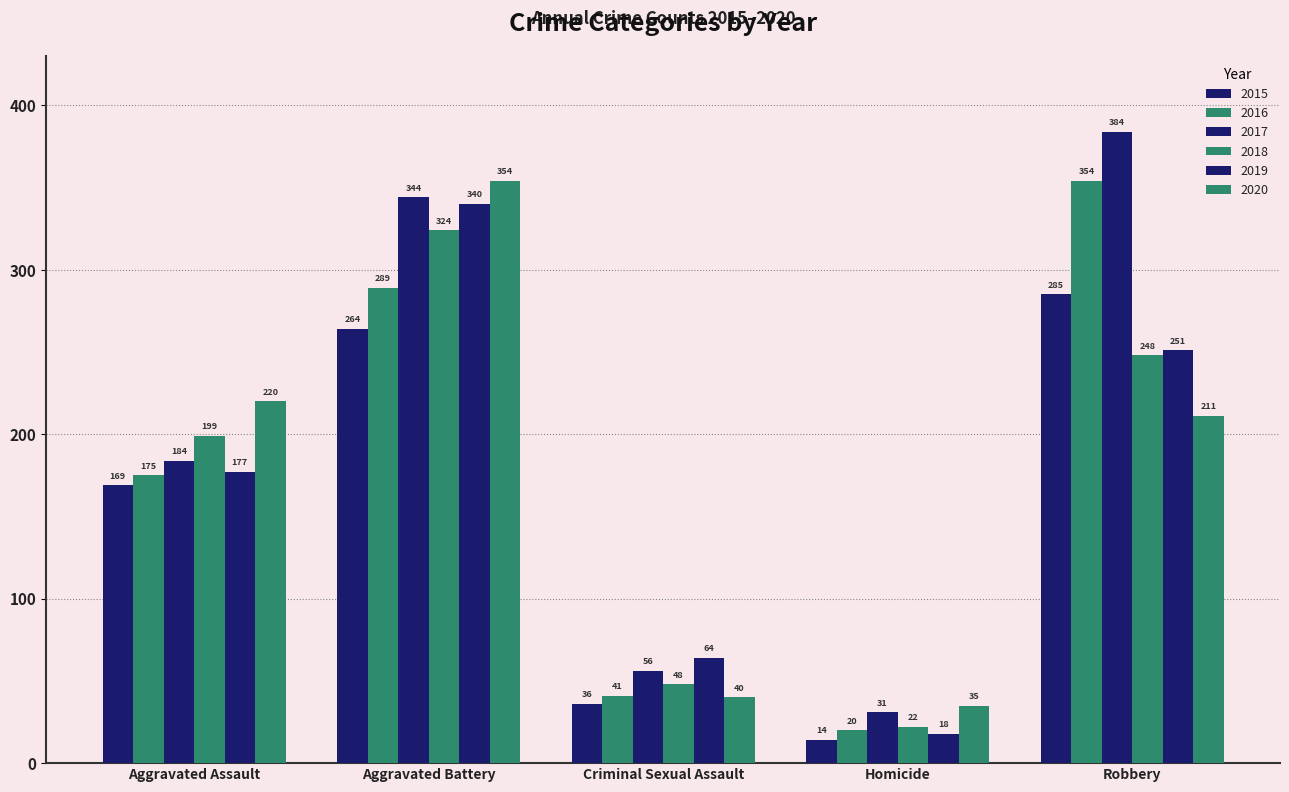

Count the 2019 values in the range 64 to 251.

3